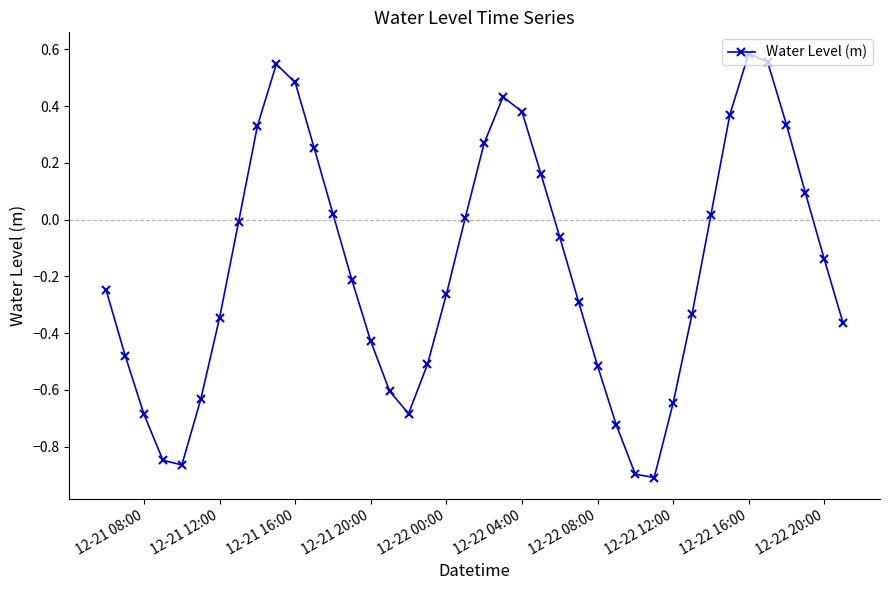

How many points are higher than both their immediate neighbors (excluding endpoints)?

3